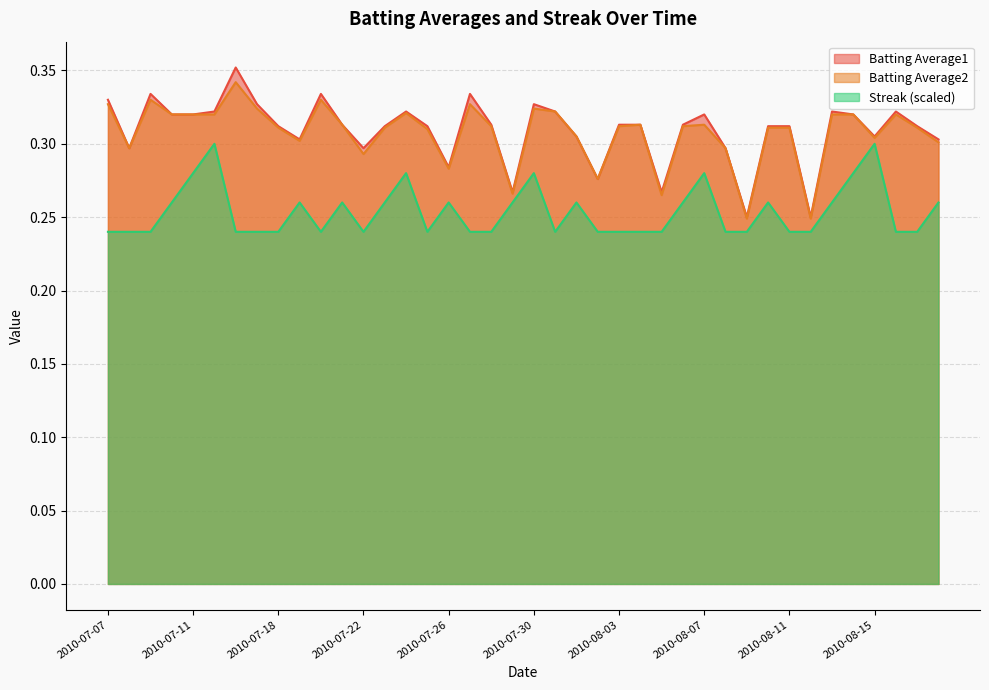

Does the chart display data point markers on the line(s)?

No